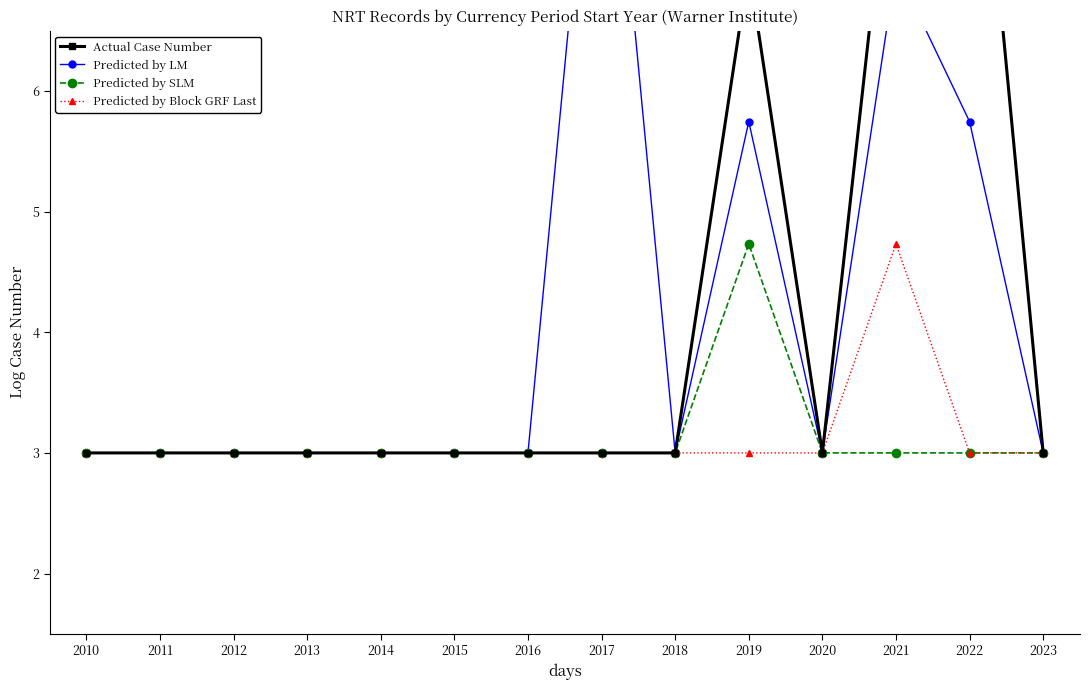

How many series are shown in this chart?

4